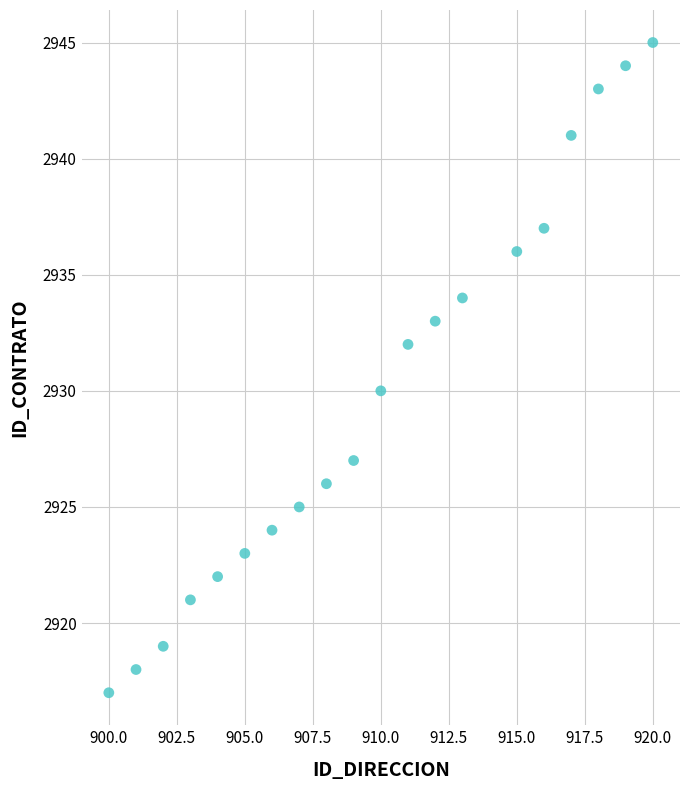

What is the range of Y values (max minus min)?

28